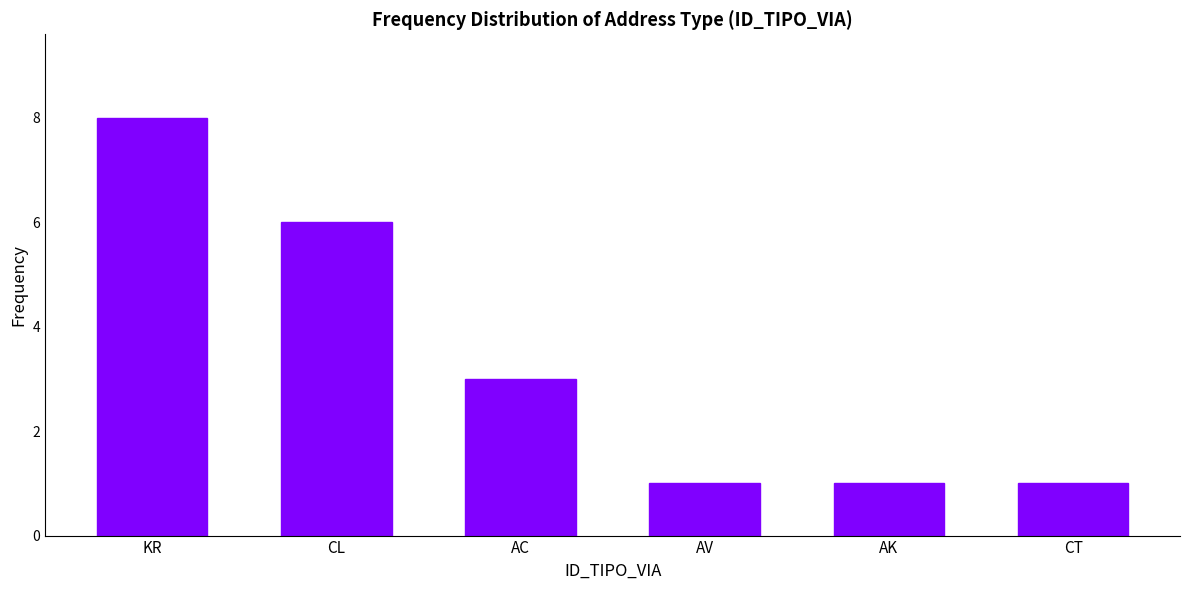

Count the number of categories in the chart.

6